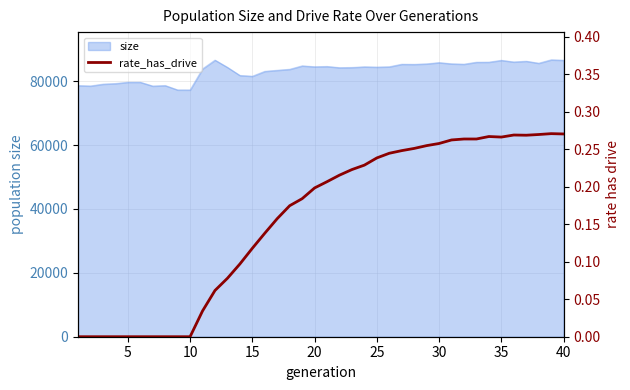

How many lines are shown in the chart?

1